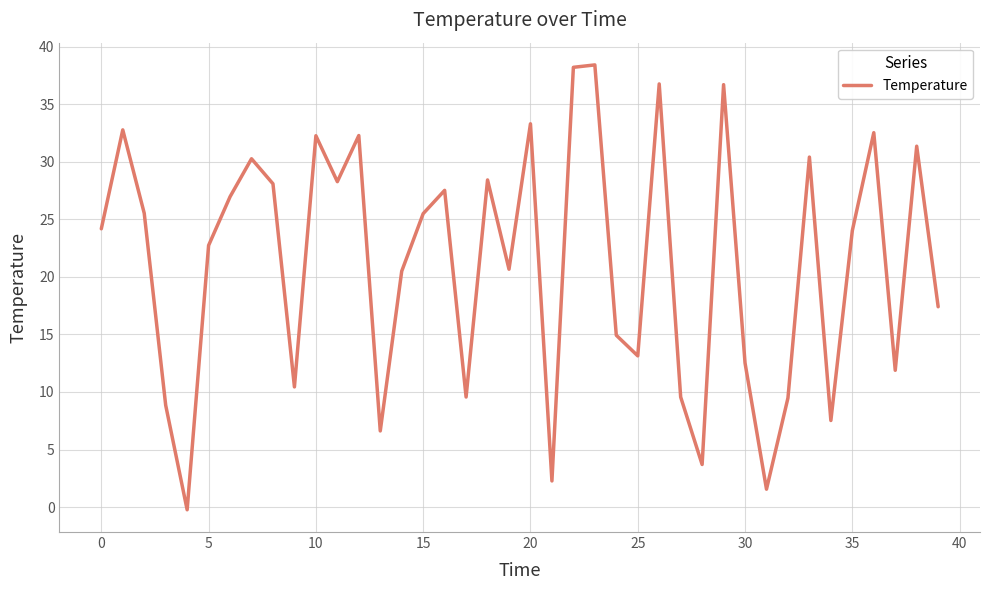

What is the difference between the maximum and minimum values?

38.6